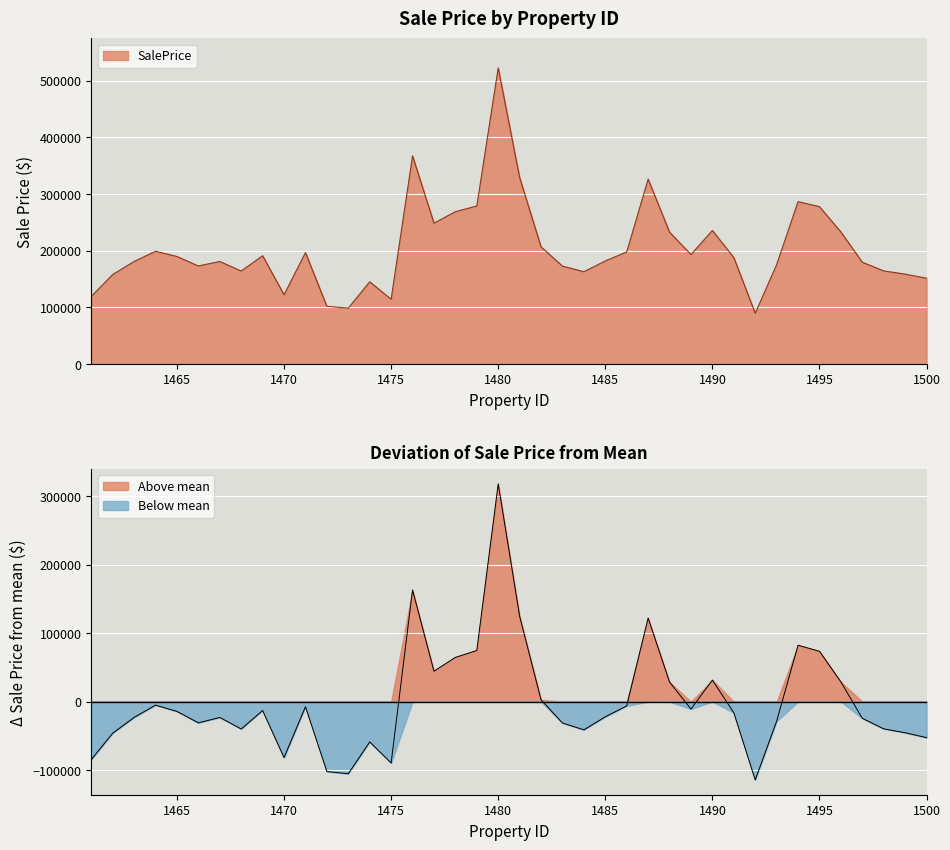

How many lines are shown in the chart?

1